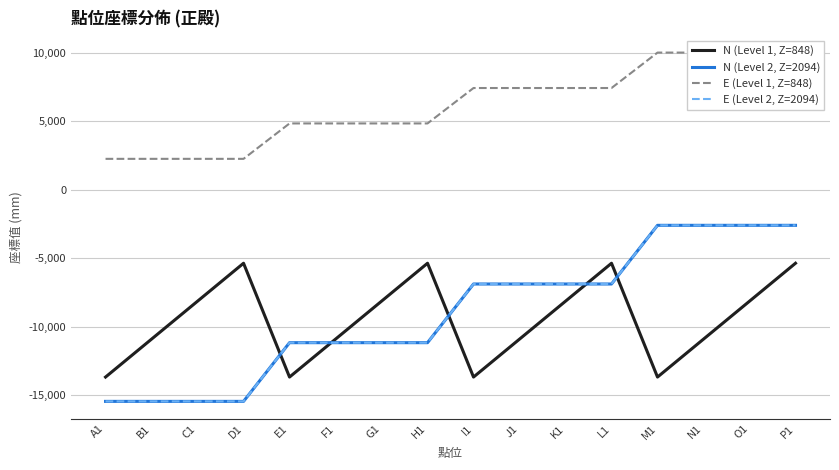

What position from the left is M1?

13